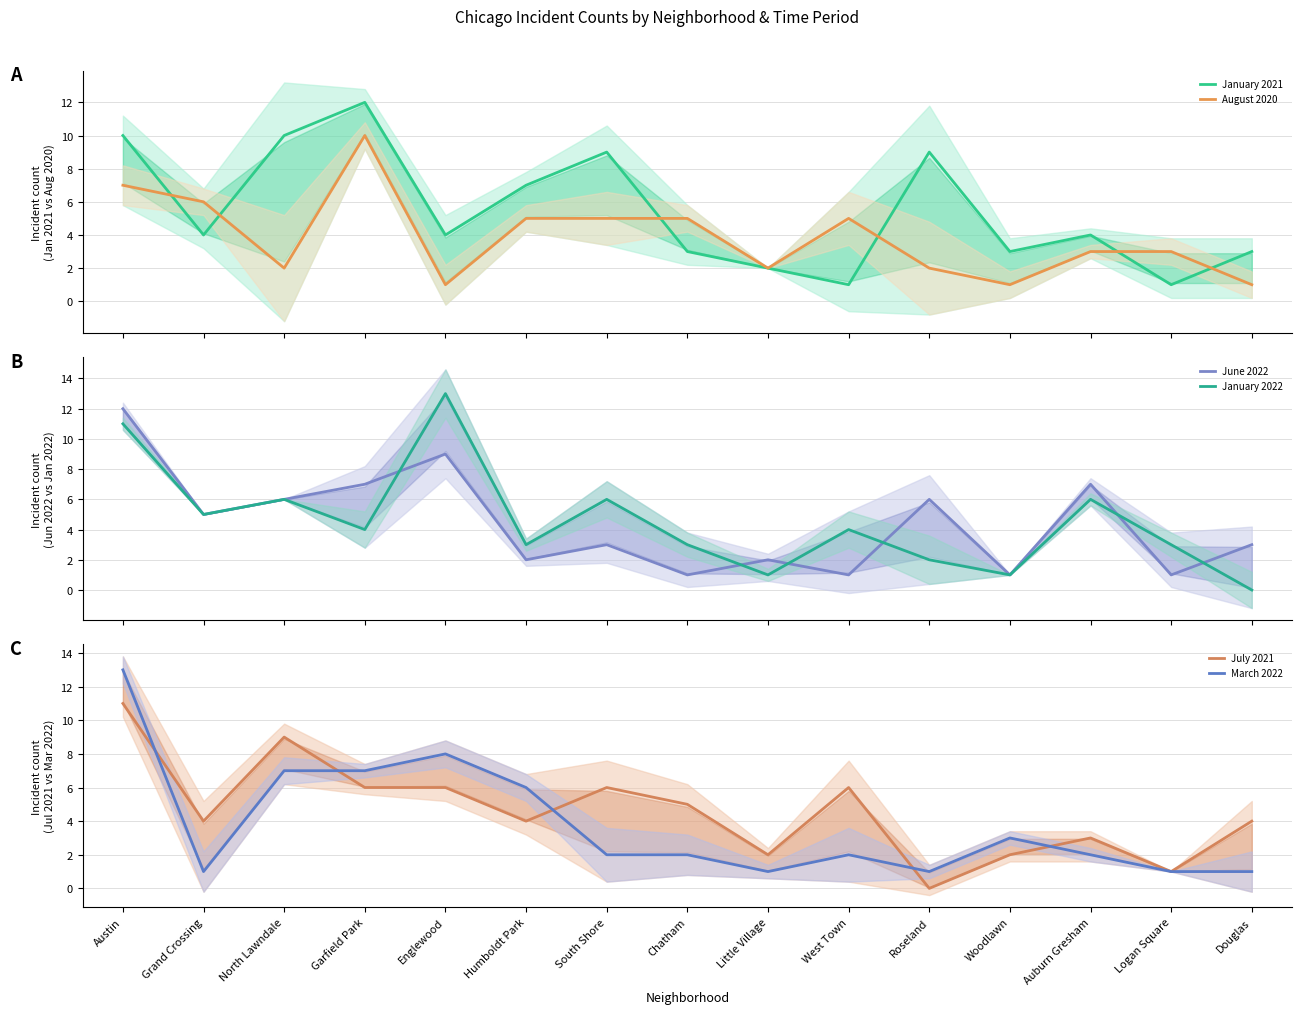

Reading left to right, extract all data points from this chart.

January 2021: 10	4	10	12	4	7	9	3	2	1	9	3	4	1	3
August 2020: 7	6	2	10	1	5	5	5	2	5	2	1	3	3	1
June 2022: 12	5	6	7	9	2	3	1	2	1	6	1	7	1	3
January 2022: 11	5	6	4	13	3	6	3	1	4	2	1	6	3	0
July 2021: 11	4	9	6	6	4	6	5	2	6	0	2	3	1	4
March 2022: 13	1	7	7	8	6	2	2	1	2	1	3	2	1	1